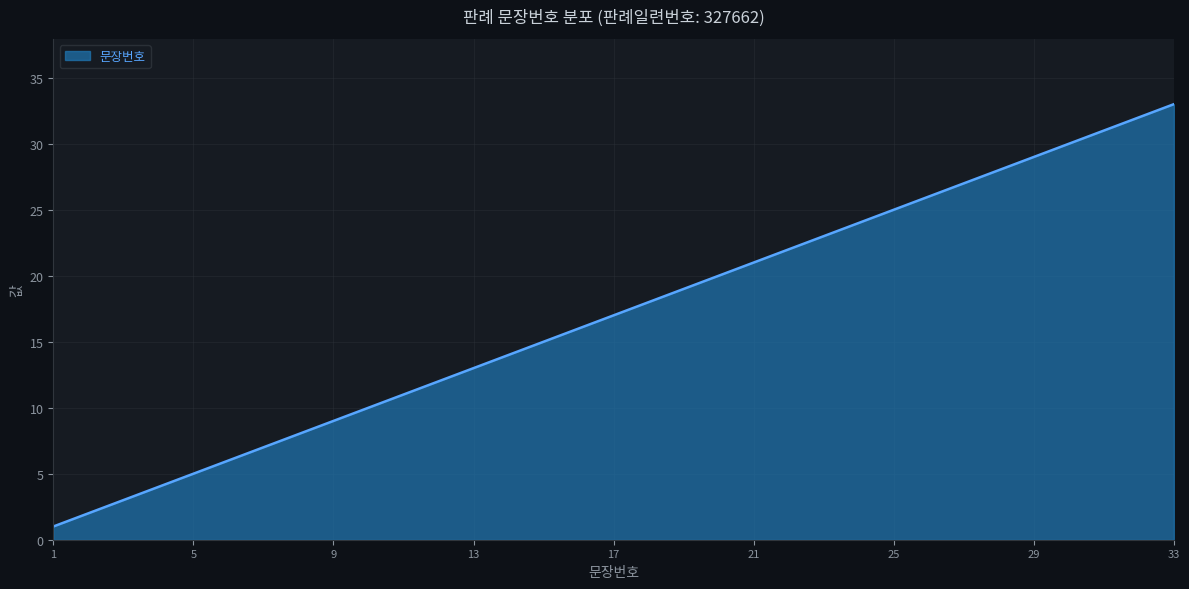

What is the difference between the maximum and minimum values?

32